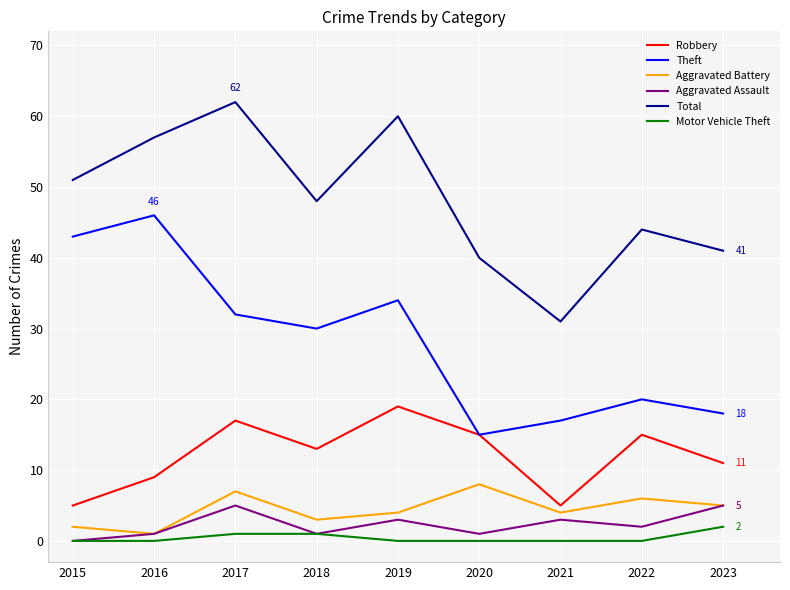

True or false: Total and Robbery cross at least once.

False